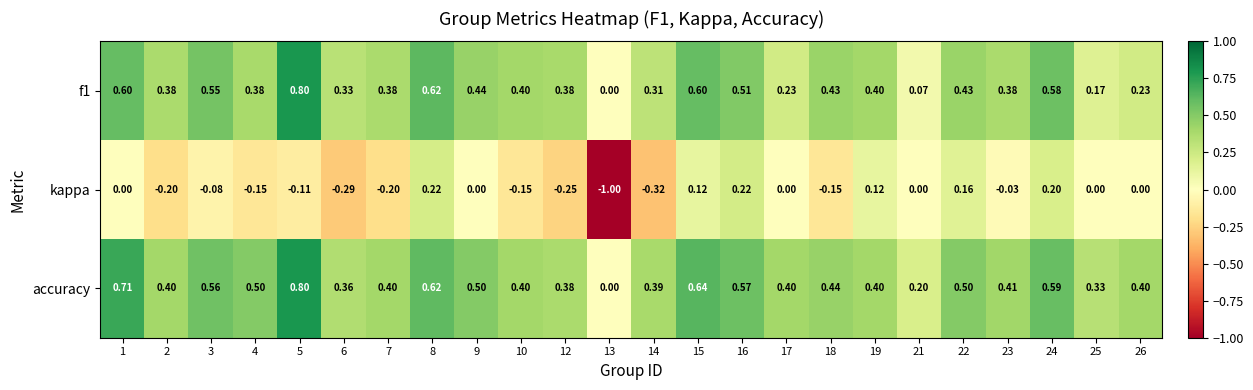

Which series has the largest total across all categories?

accuracy